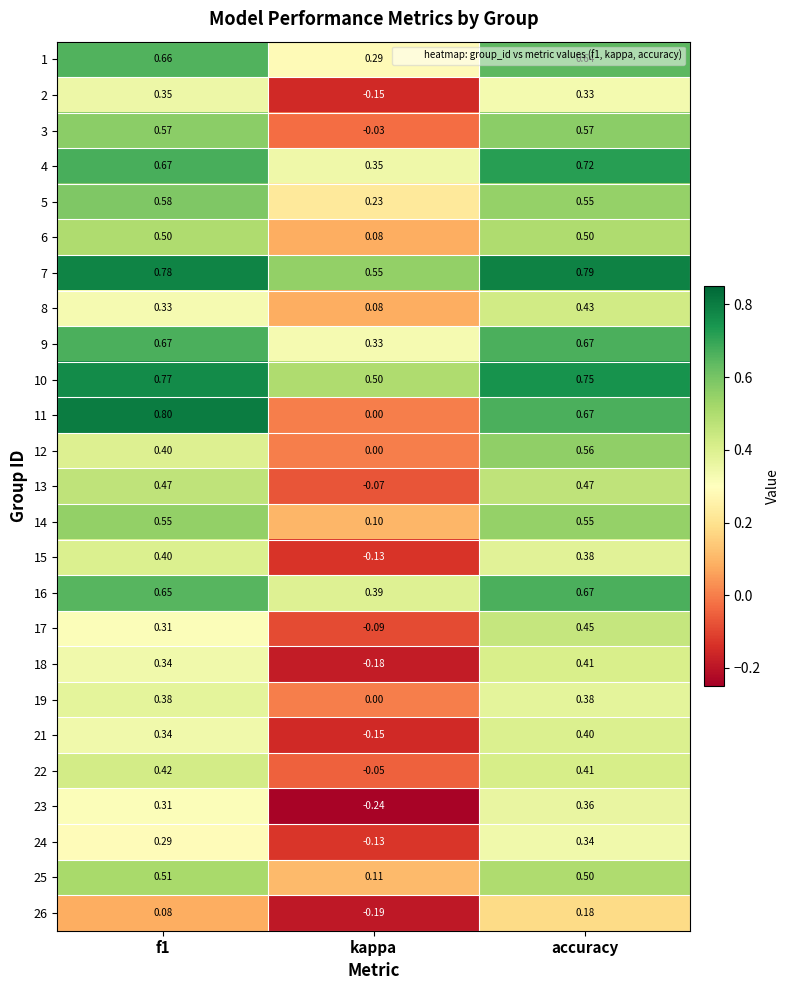

Where is 18 nearest to the value 0?

kappa